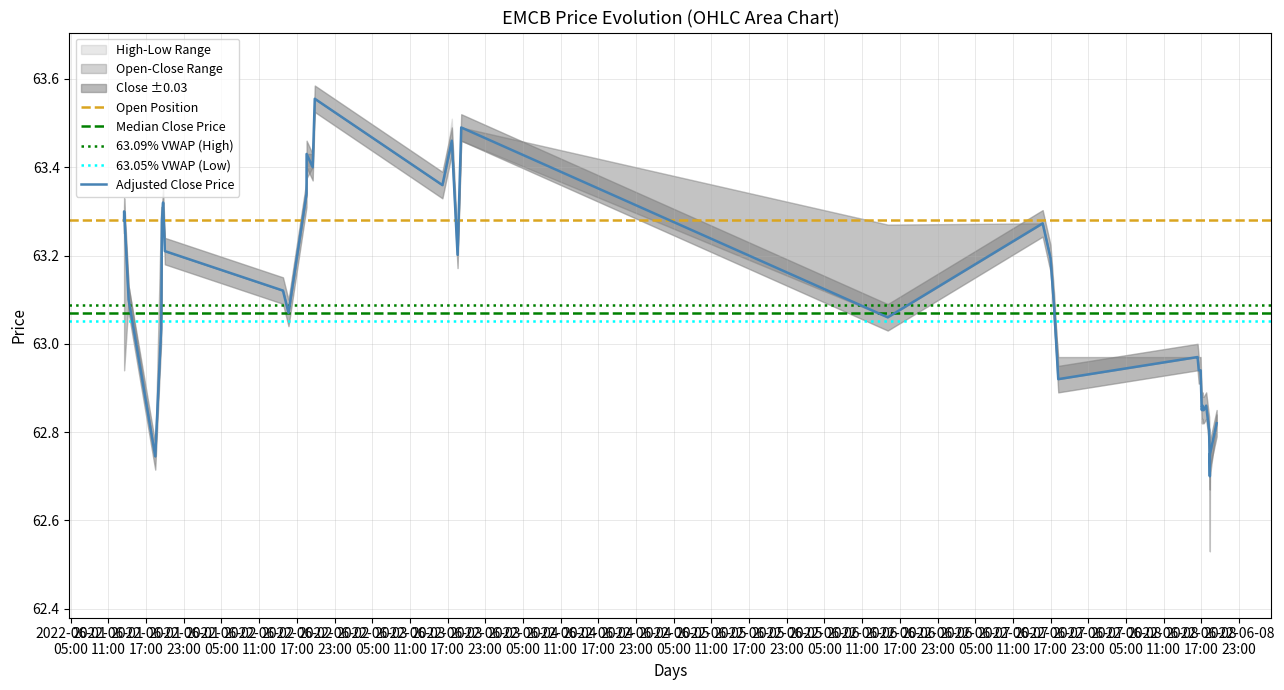

What is the average value of the low series?

63.1